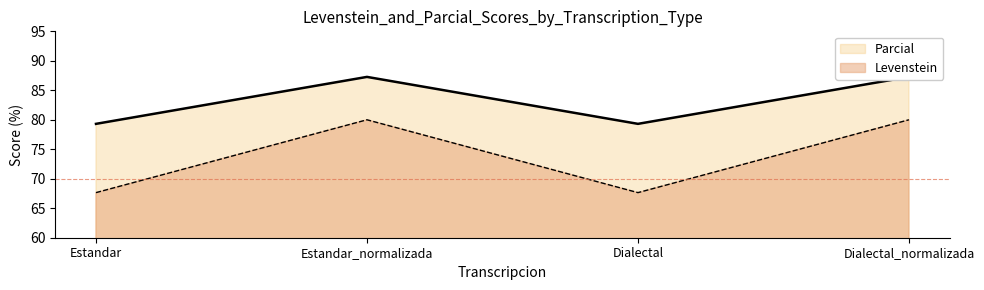

Where is the first local minimum for Levenstein?

Dialectal